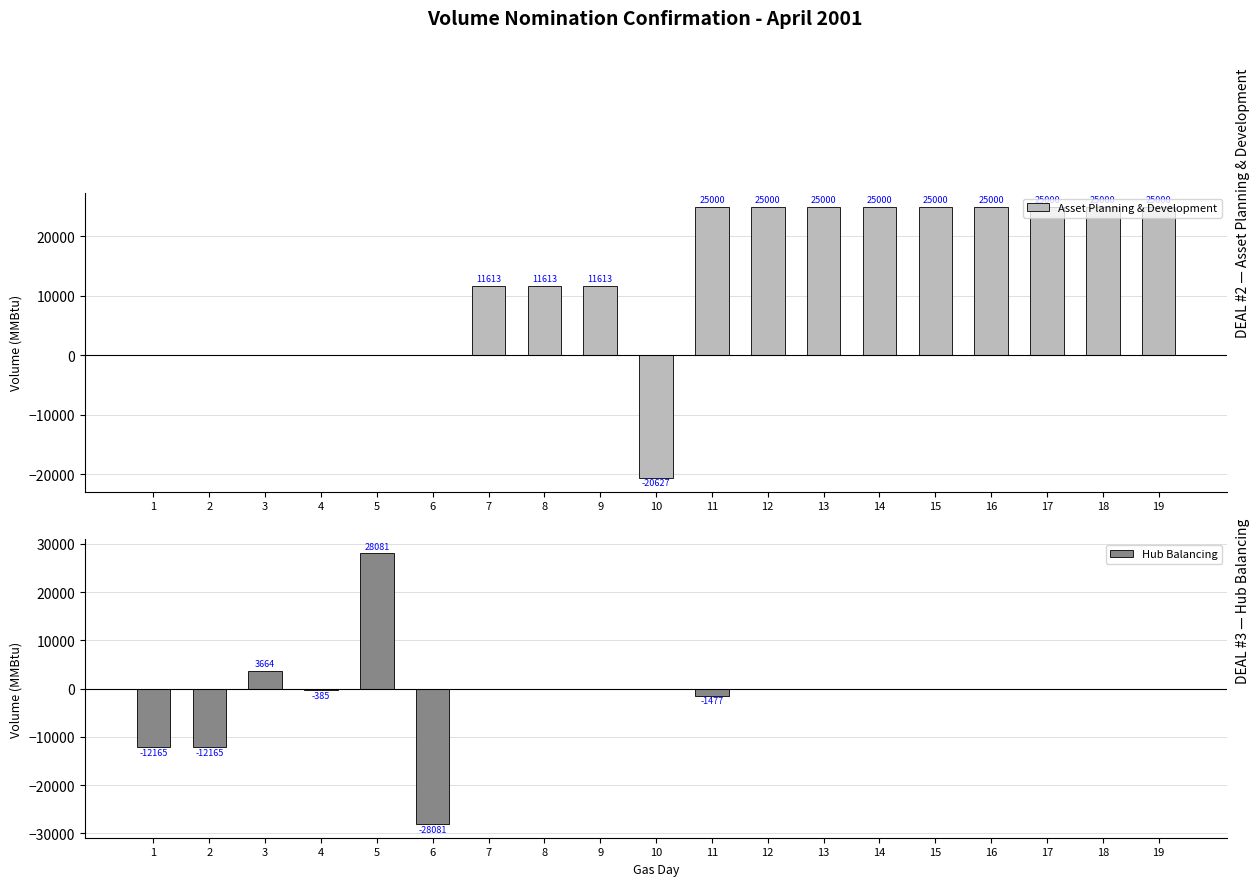

At which label does Asset Planning & Development reach its minimum?

10